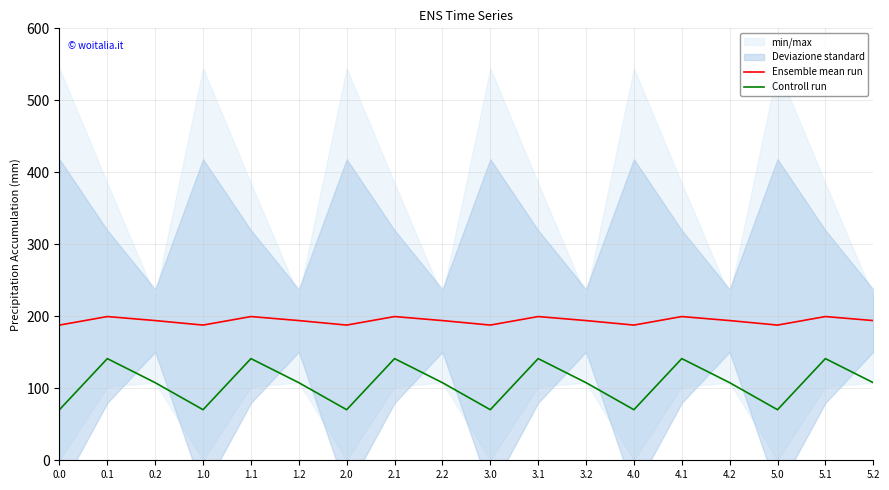

Where is the first local minimum for Controll run?

1.0